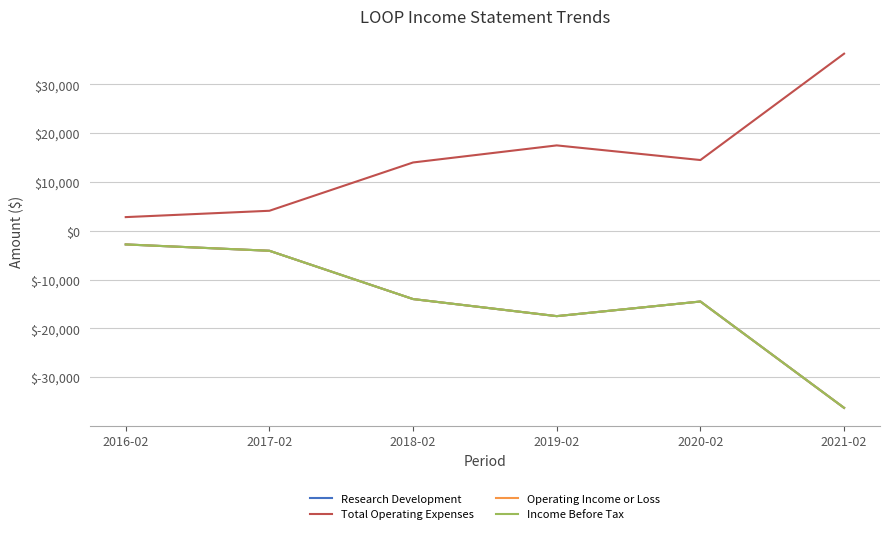

In Total Operating Expenses, how many points are lower than both neighbors (excluding endpoints)?

1